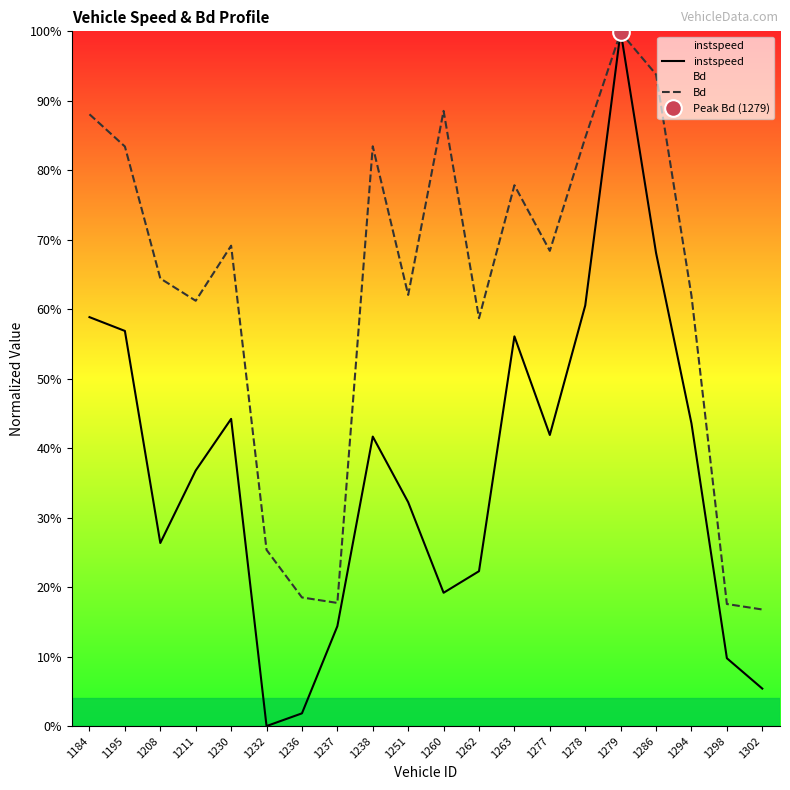

Is it true that Bd equals 0.2 at 1278?

False